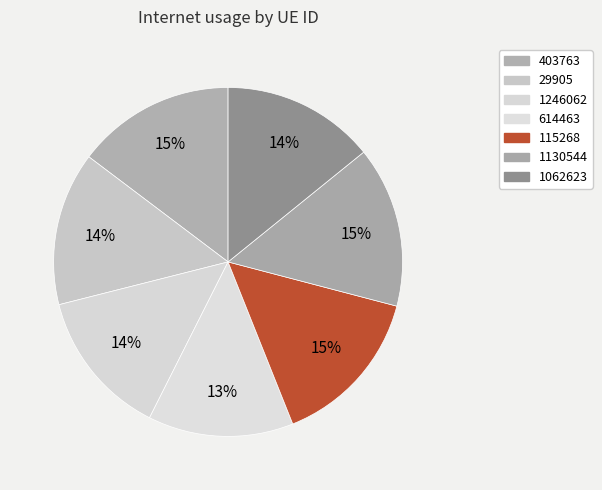

What is the total percentage of 1130544 and 1062623?

29.1%